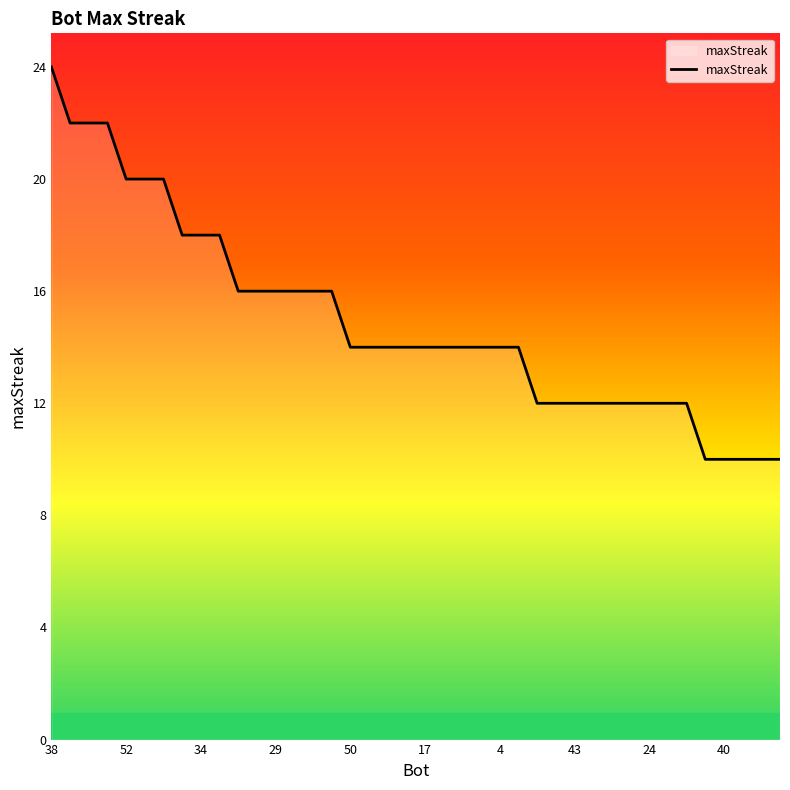

Reading left to right, transcribe all the data shown in this chart.

24	22	22	22	20	20	20	18	18	18	16	16	16	16	16	16	14	14	14	14	14	14	14	14	14	14	12	12	12	12	12	12	12	12	12	10	10	10	10	10